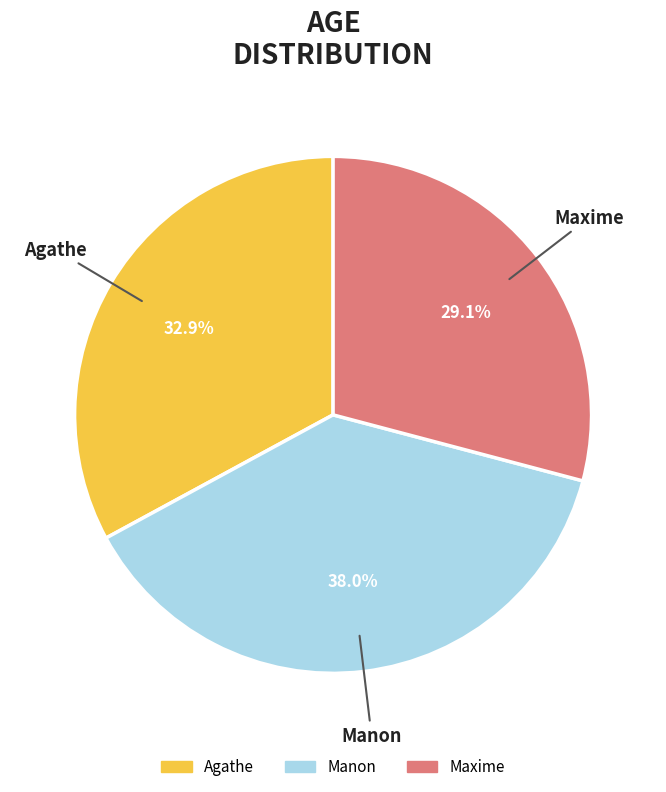

What percentage is the Maxime slice, to the nearest percent?

29%